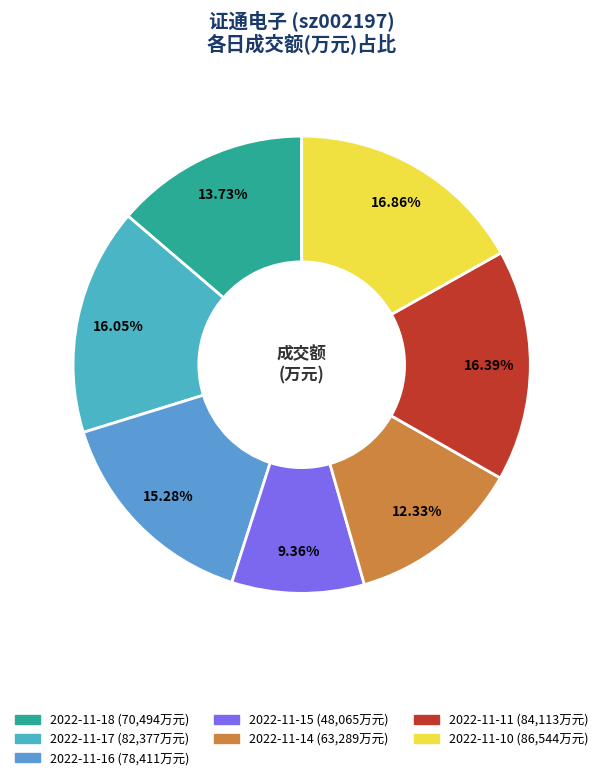

Rank the categories by value from lowest to highest.

2022-11-15, 2022-11-14, 2022-11-18, 2022-11-16, 2022-11-17, 2022-11-11, 2022-11-10